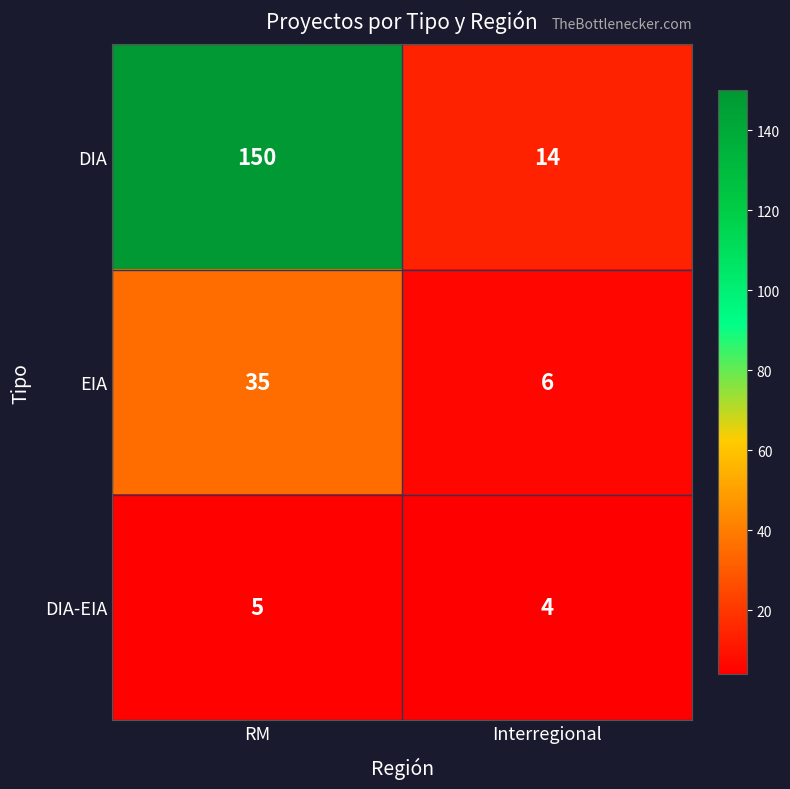

What is the average value of the DIA series?

82